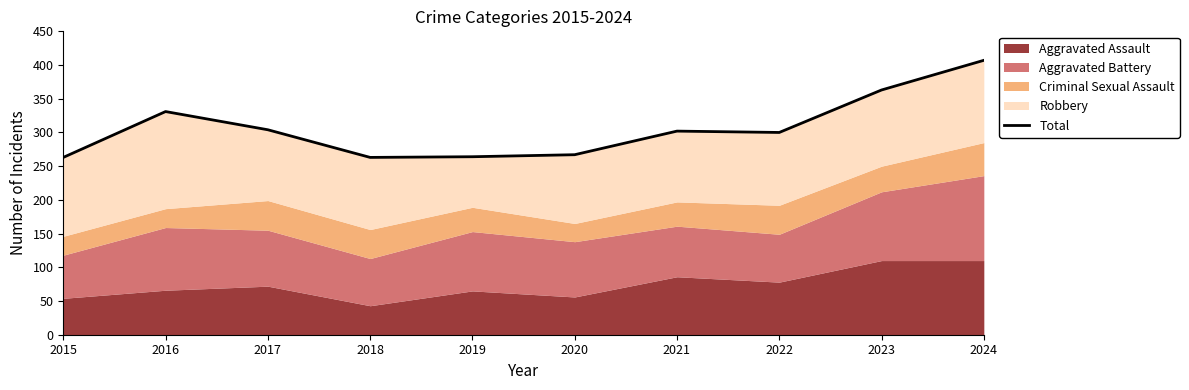

Between 2021 and 2022, which is larger?

2021